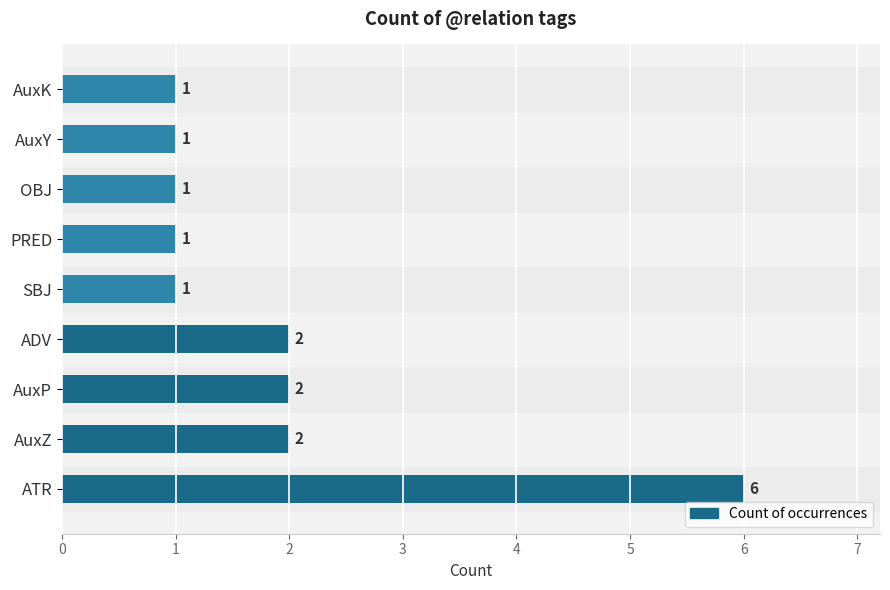

Between OBJ and ATR, which is larger?

ATR